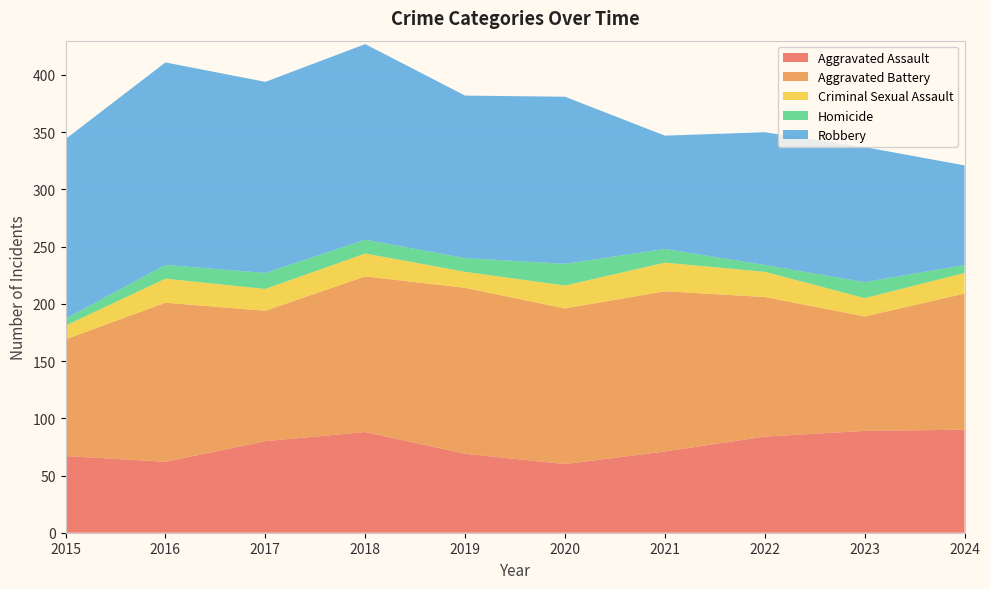

Reading left to right, transcribe all the data shown in this chart.

Aggravated Assault: 67	62	80	88	69	60	71	84	89	90
Aggravated Battery: 102	139	114	136	145	136	140	122	100	119
Criminal Sexual Assault: 12	21	19	20	14	20	25	22	16	18
Homicide: 6	12	14	12	12	19	12	6	14	7
Robbery: 157	177	167	171	142	146	99	116	118	87